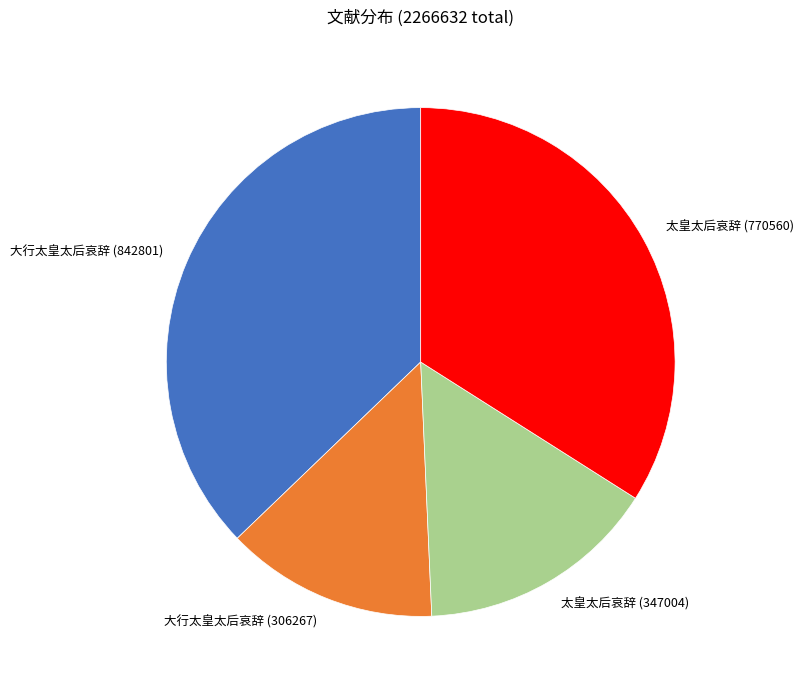

Count the number of slices in the pie.

4